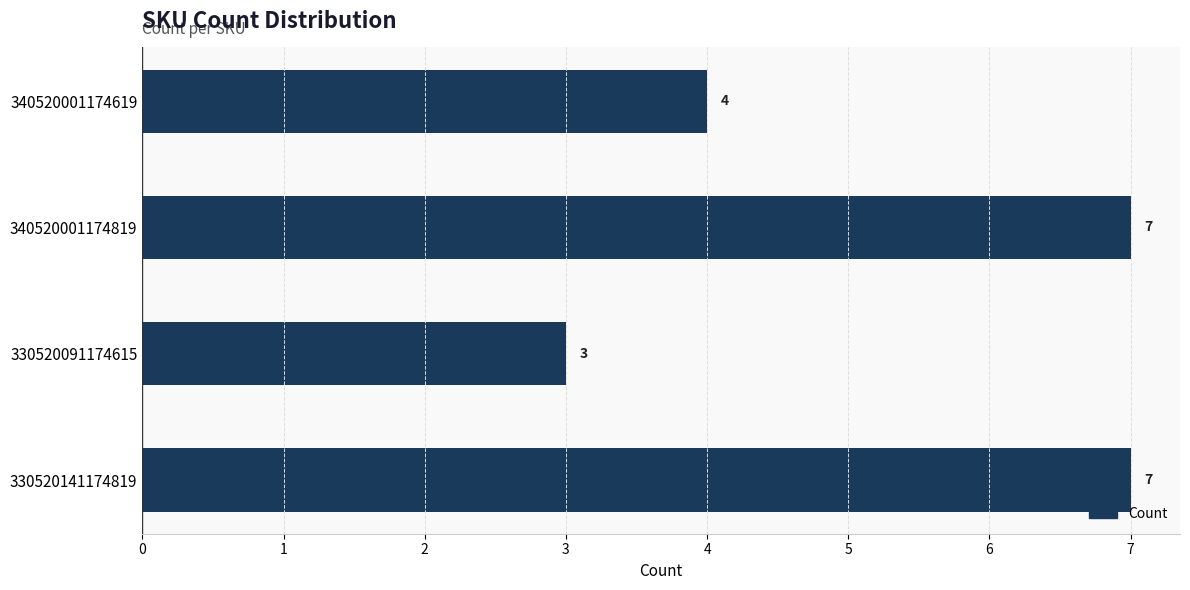

What is the difference between the second highest and second lowest values?

3